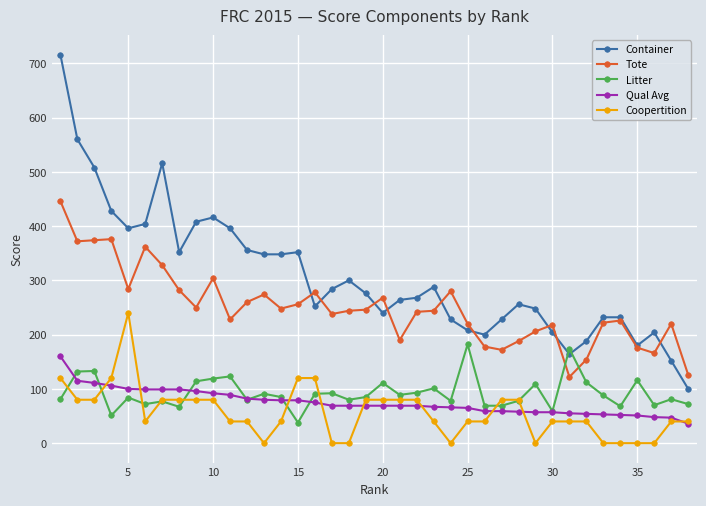

How many series are shown in this chart?

5